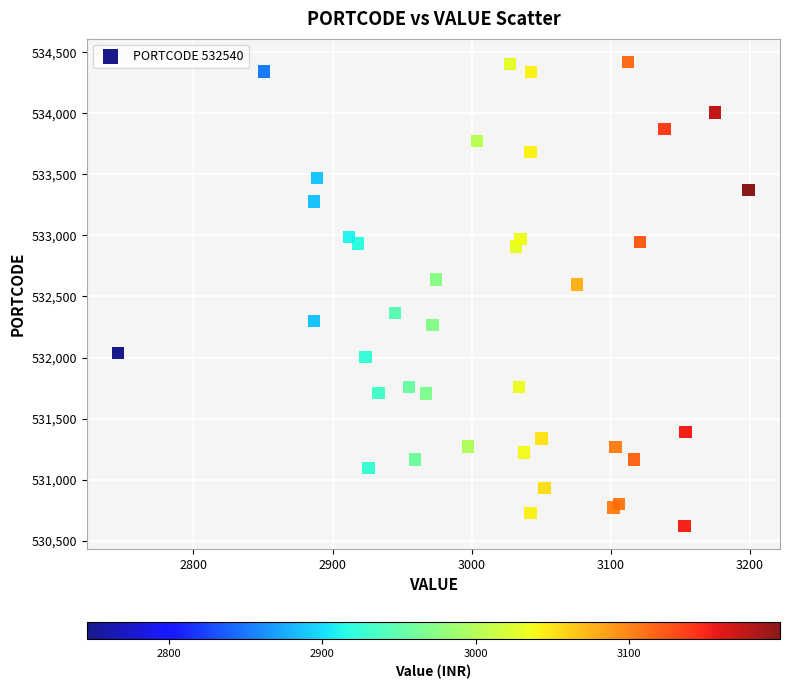

What Y value in the scatter plot is closest to 532520?

532596.9